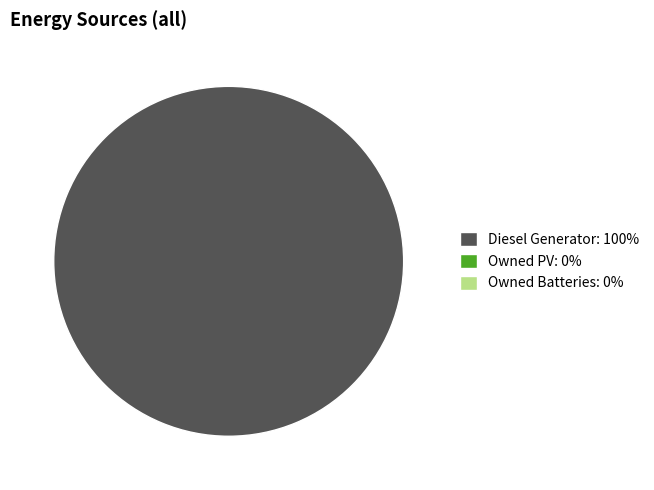

Is there any slice that represents more than half of the pie?

Yes